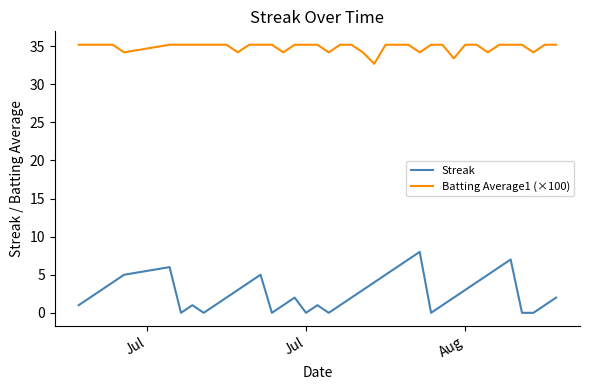

True or false: Batting Average1 (×100) and Streak intersect in this chart.

False